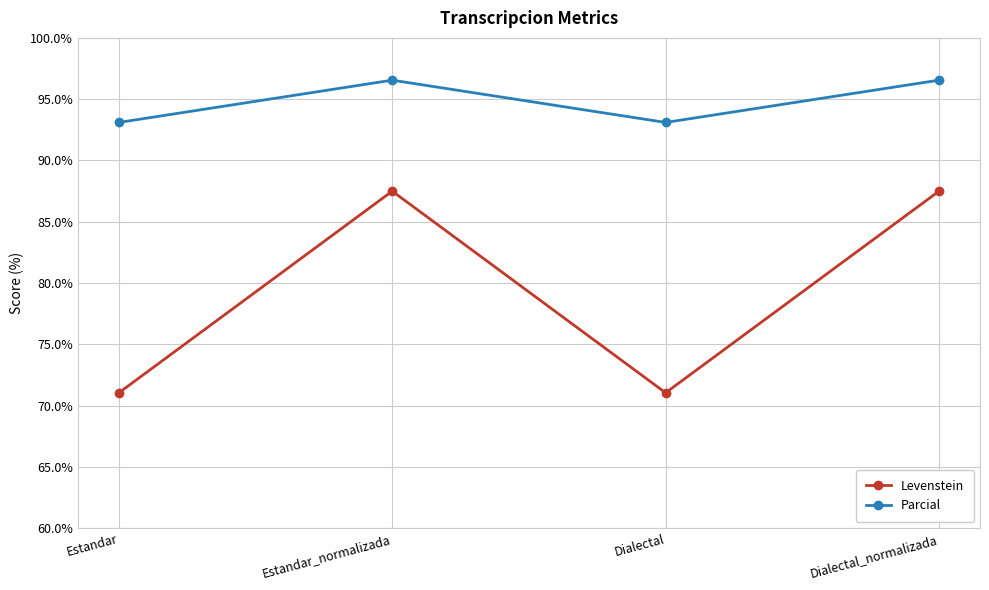

Which series has the largest range (max minus min)?

Levenstein